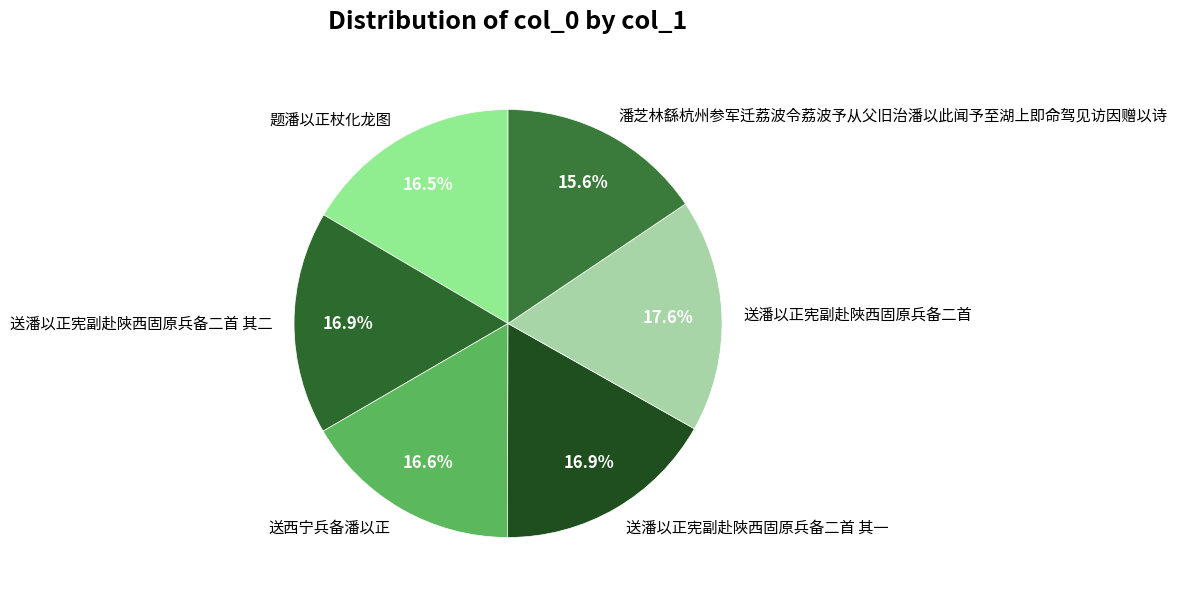

To the nearest percent, what is the combined percentage of 潘芝林繇杭州参军迁荔波令荔波予从父旧治潘以此闻予至湖上即命驾见访因赠以诗 and 送潘以正宪副赴陜西固原兵备二首?

33%